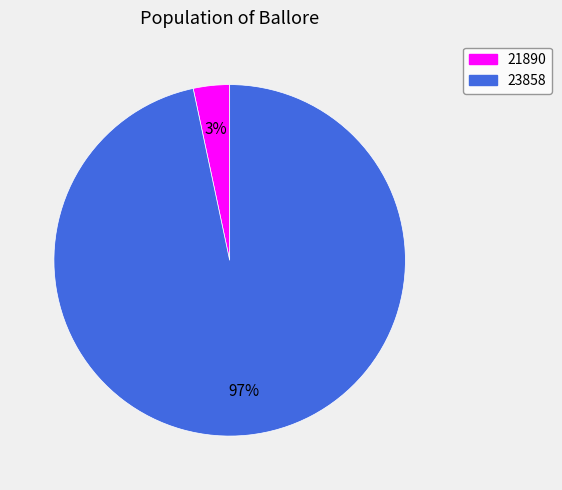

What is the majority slice?

23858